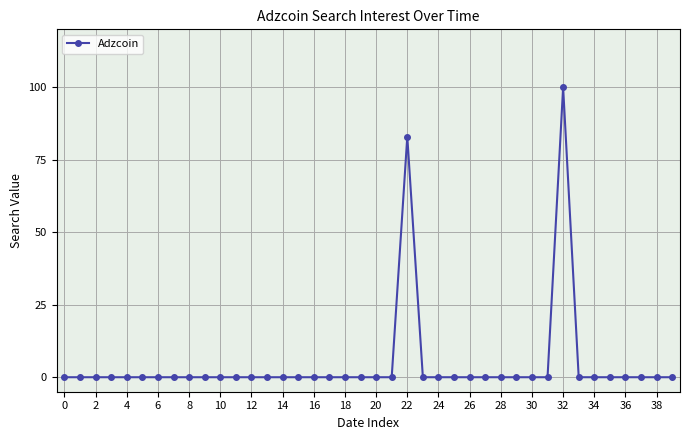

What is the difference between the maximum and minimum values?

100